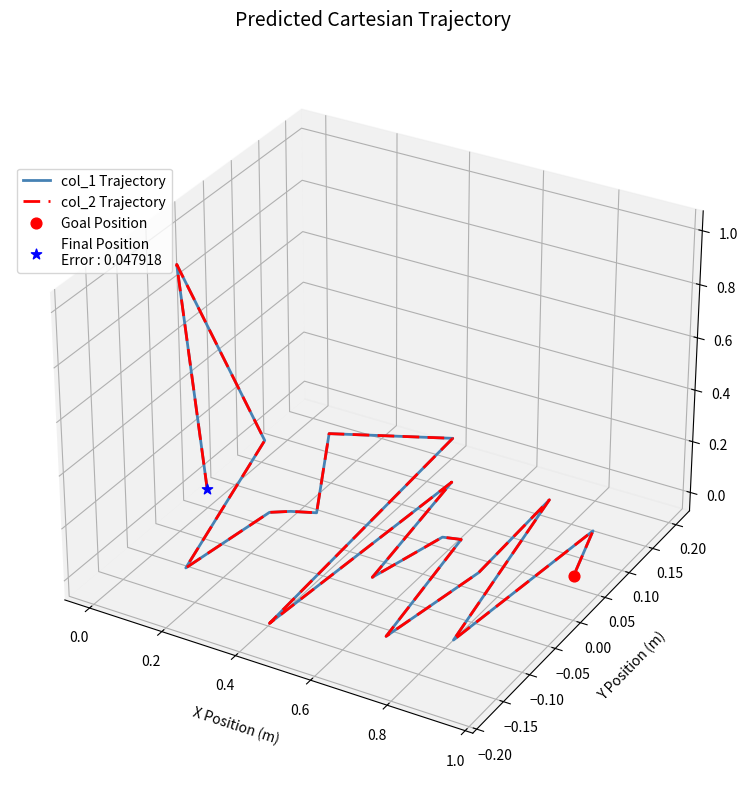

Is the value of col_2 Trajectory at 0.6 greater than the value of col_1 Trajectory at 0.4?

Yes